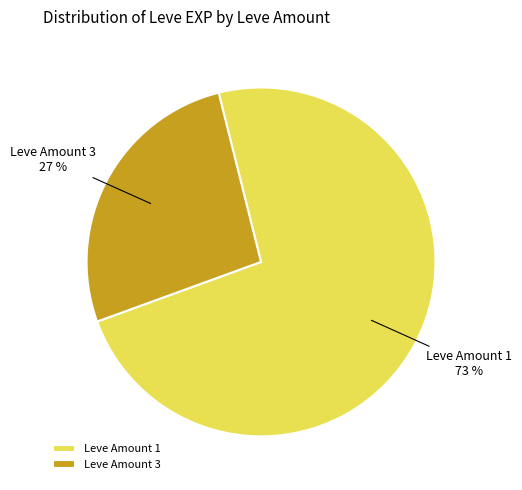

To the nearest percent, what percentage of the pie is Leve Amount 1?

73%